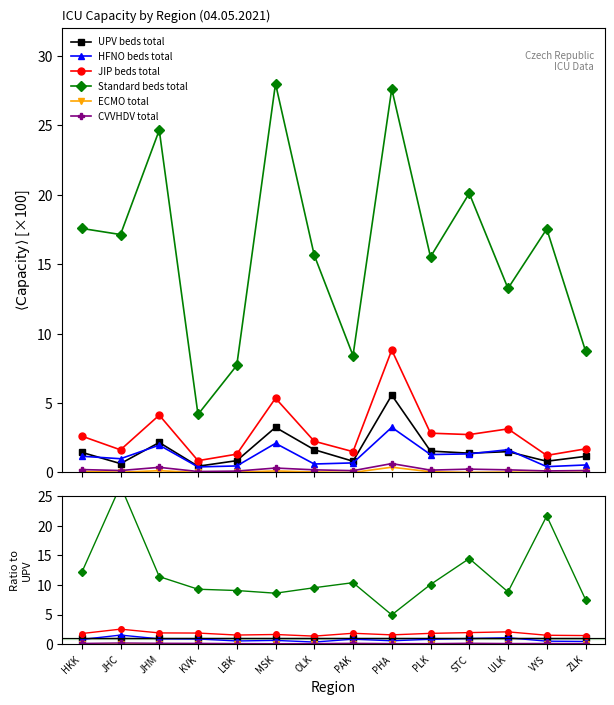

True or false: ECMO total and JIP beds total intersect in this chart.

False